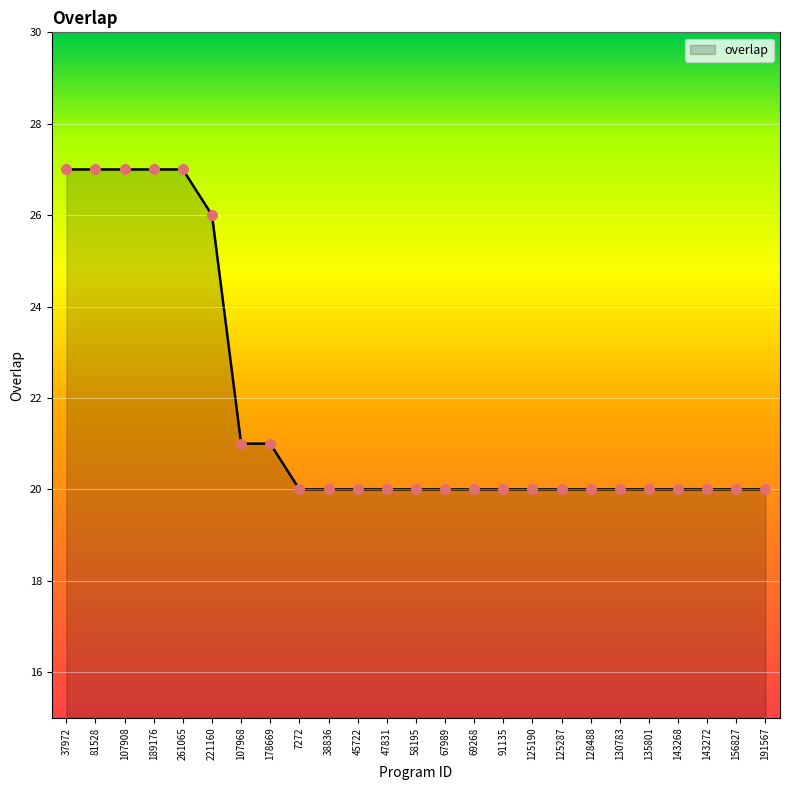

What is the change in value from 189176 to 69268?

-7